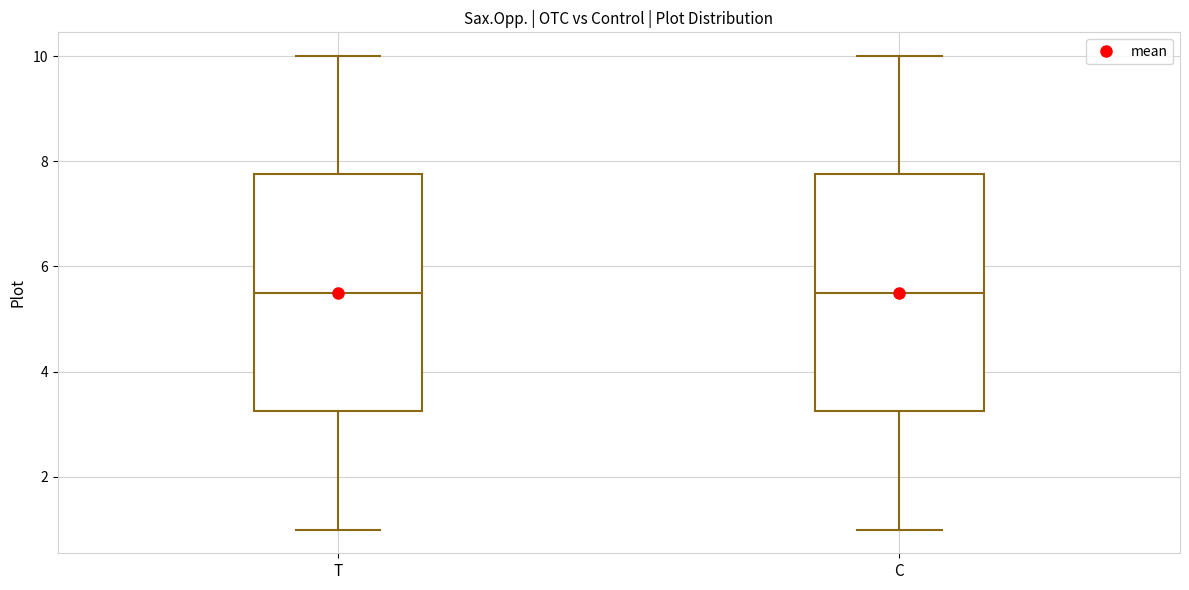

Where does the median line of the box for T sit on the y-axis? The values are not printed on the chart, so give them approximately, as read against the axis.

5.6